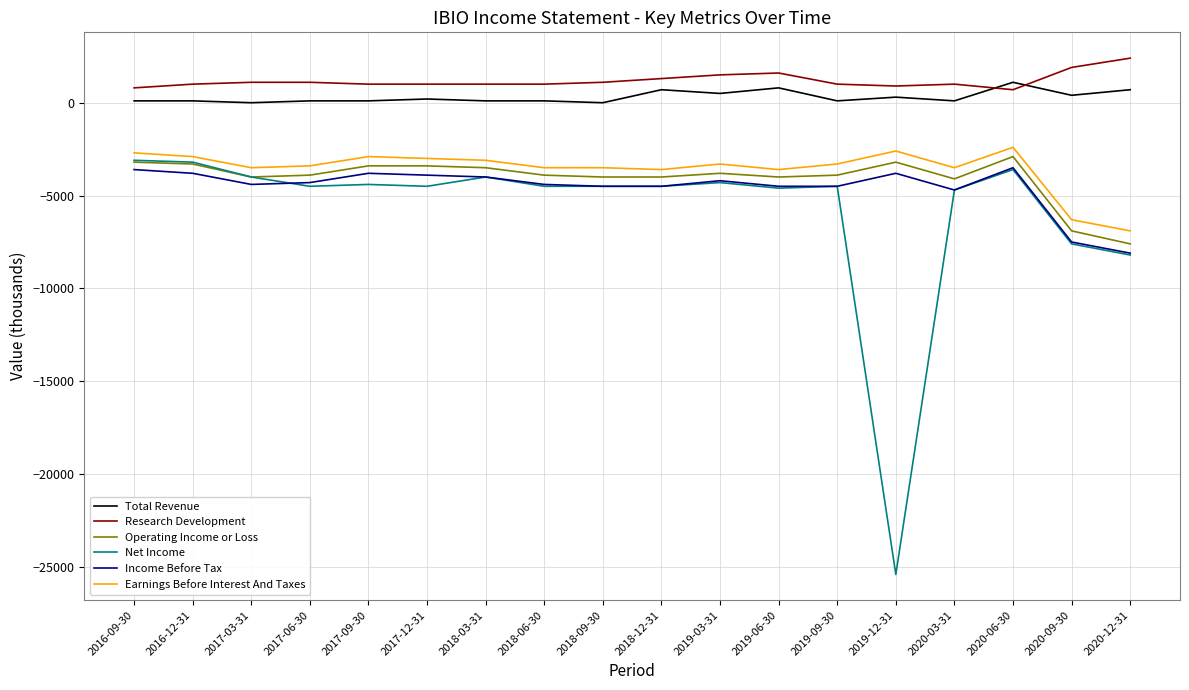

What is the highest value of the Total Revenue series?

1100